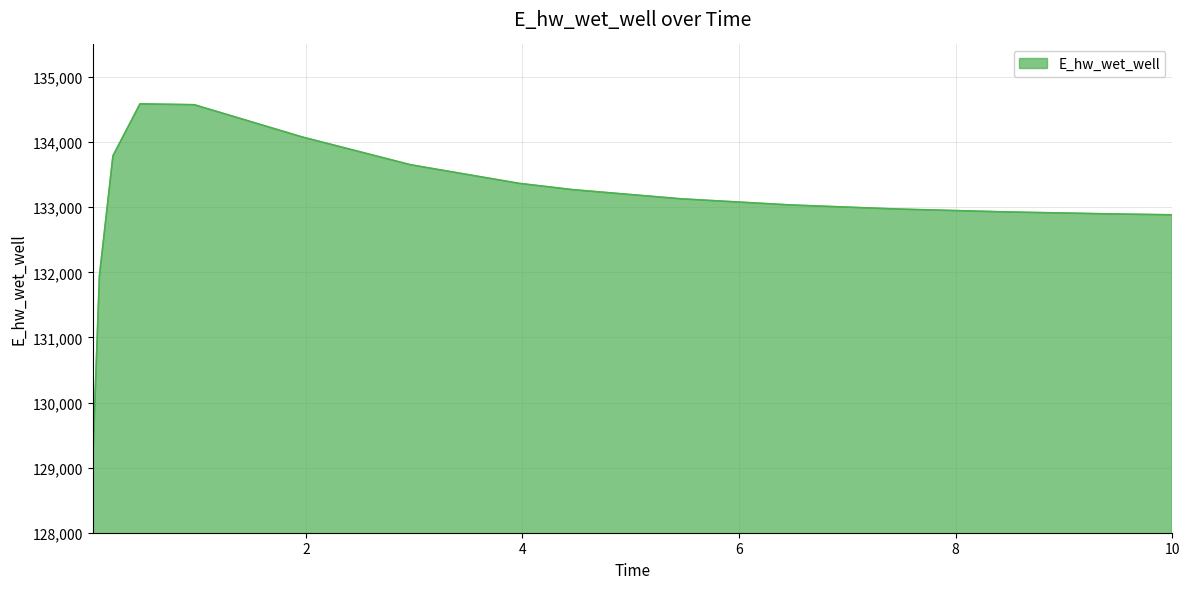

What is the greatest value displayed?

134587.4